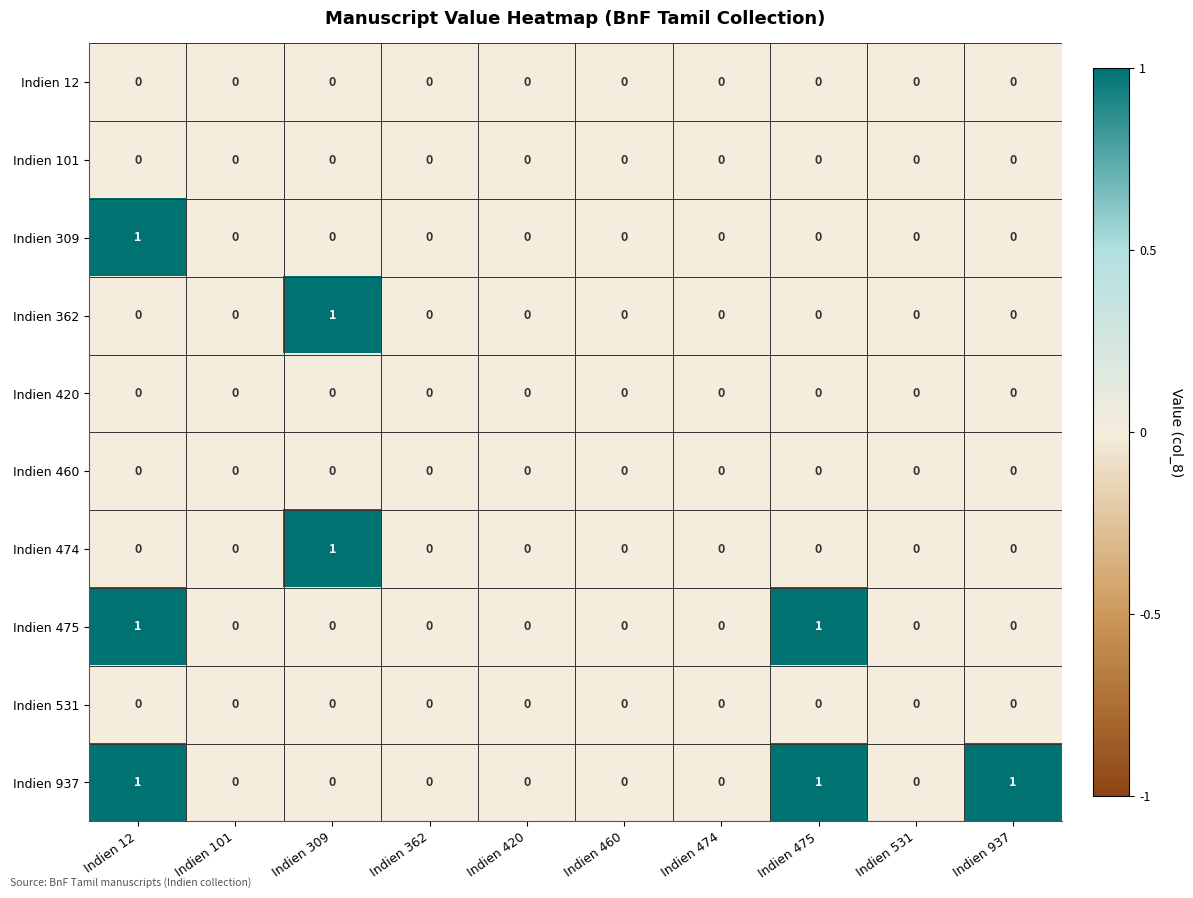

The value of Indien 362 at Indien 474 is 0. True or false?

True